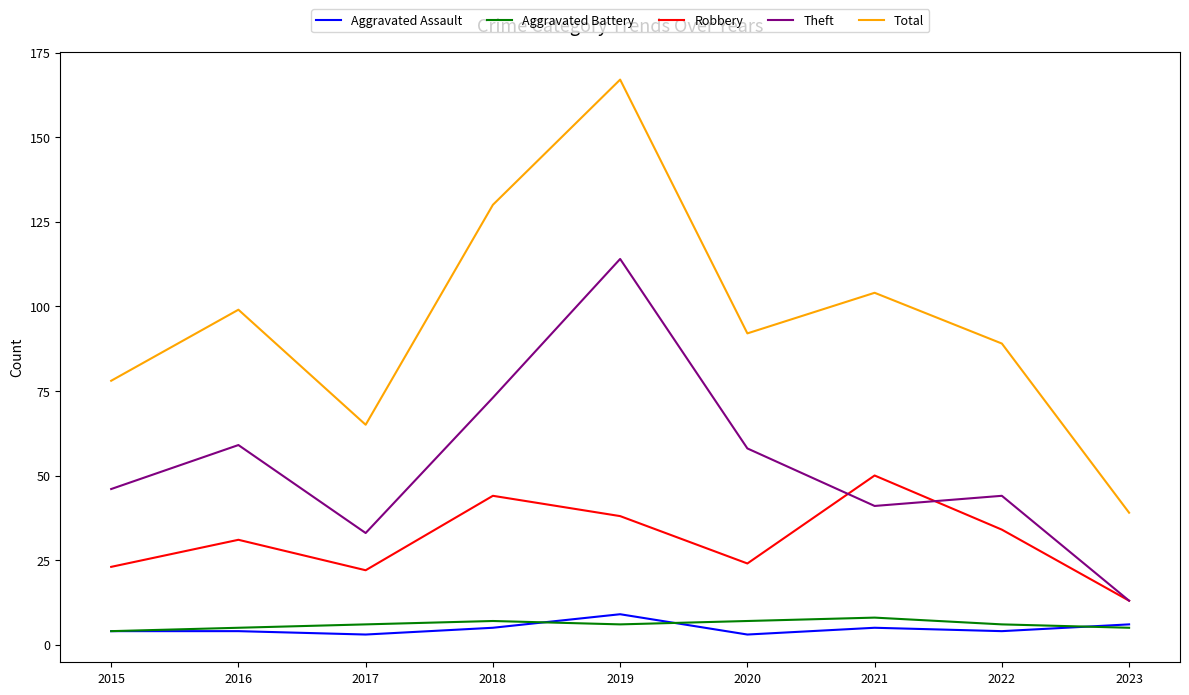

Does the chart display data point markers on the line(s)?

No